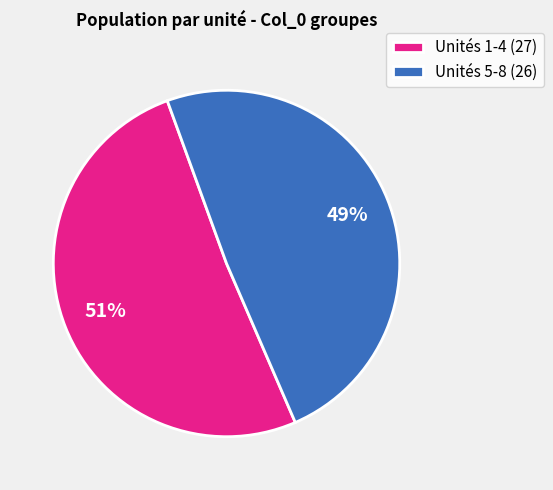

Which category has the biggest portion of the pie?

Unités 1-4 (27)